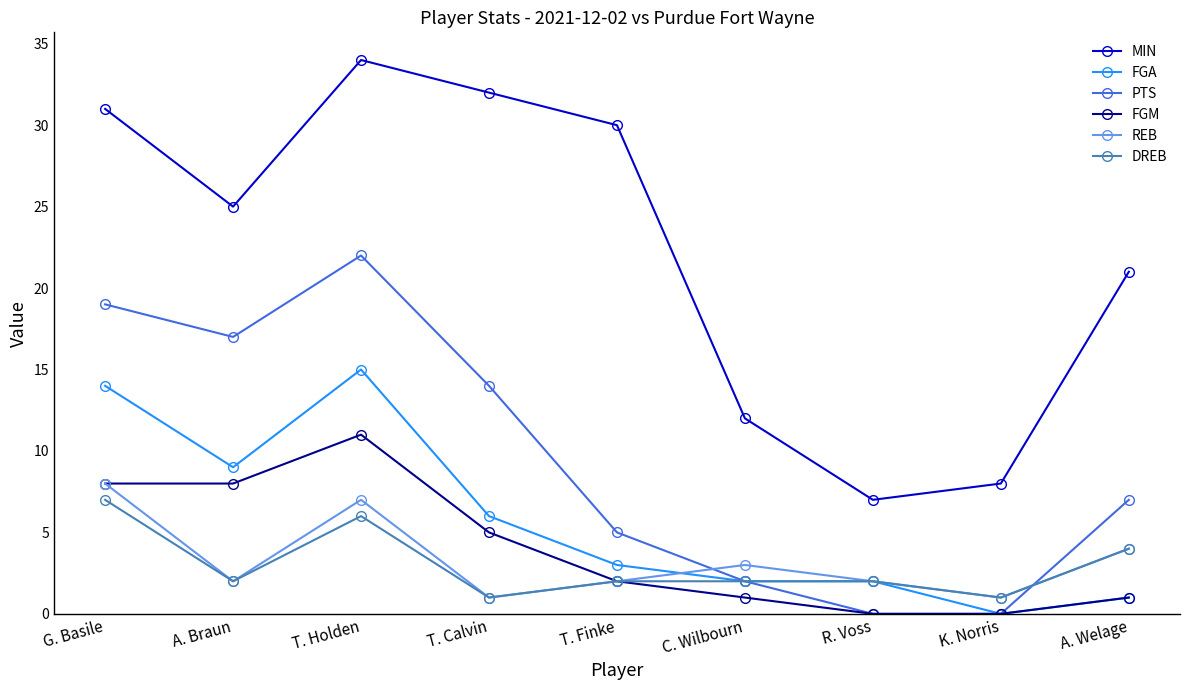

What is the difference between the maximum and minimum values in the MIN series?

27